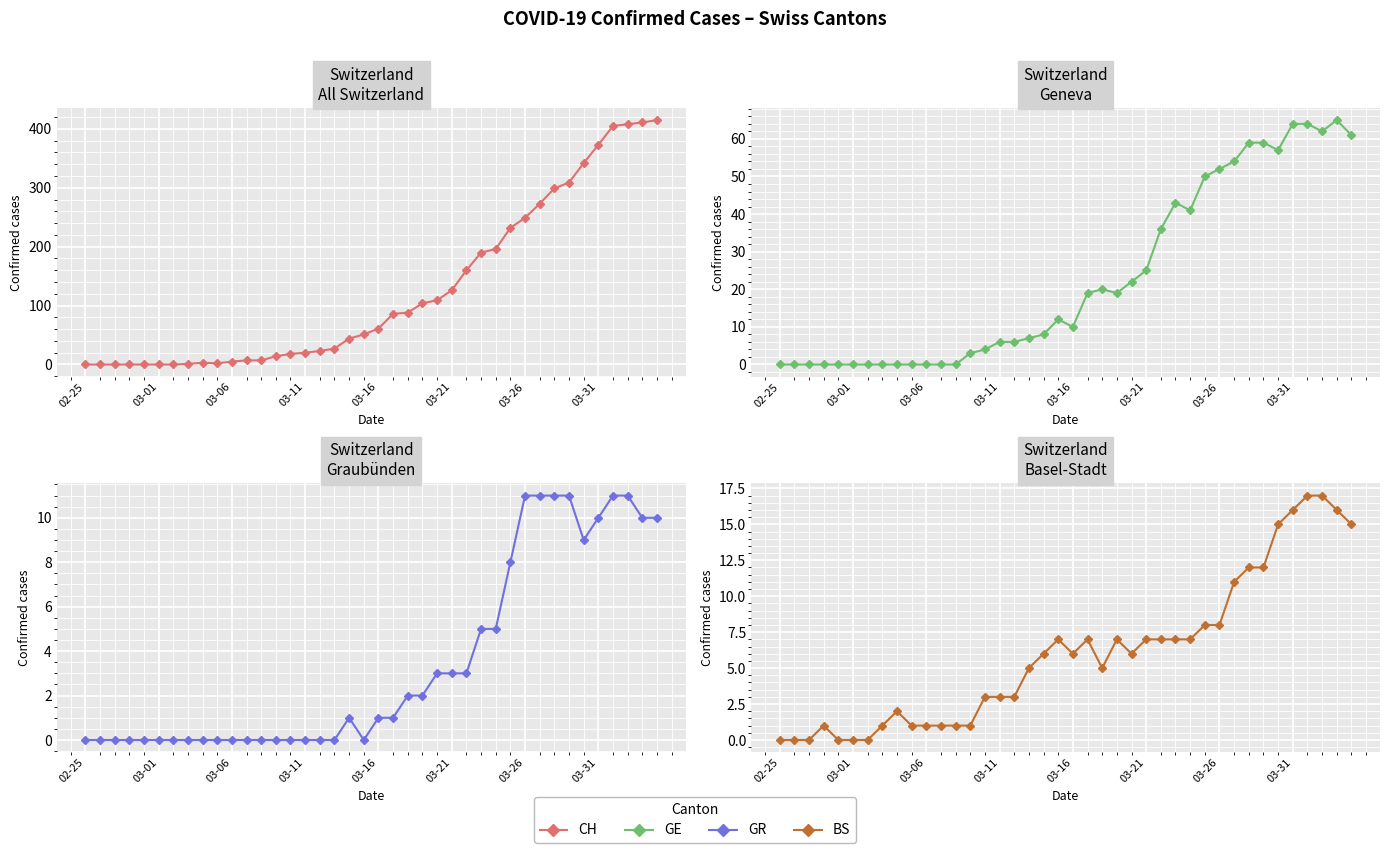

What is the maximum value for CH?

415